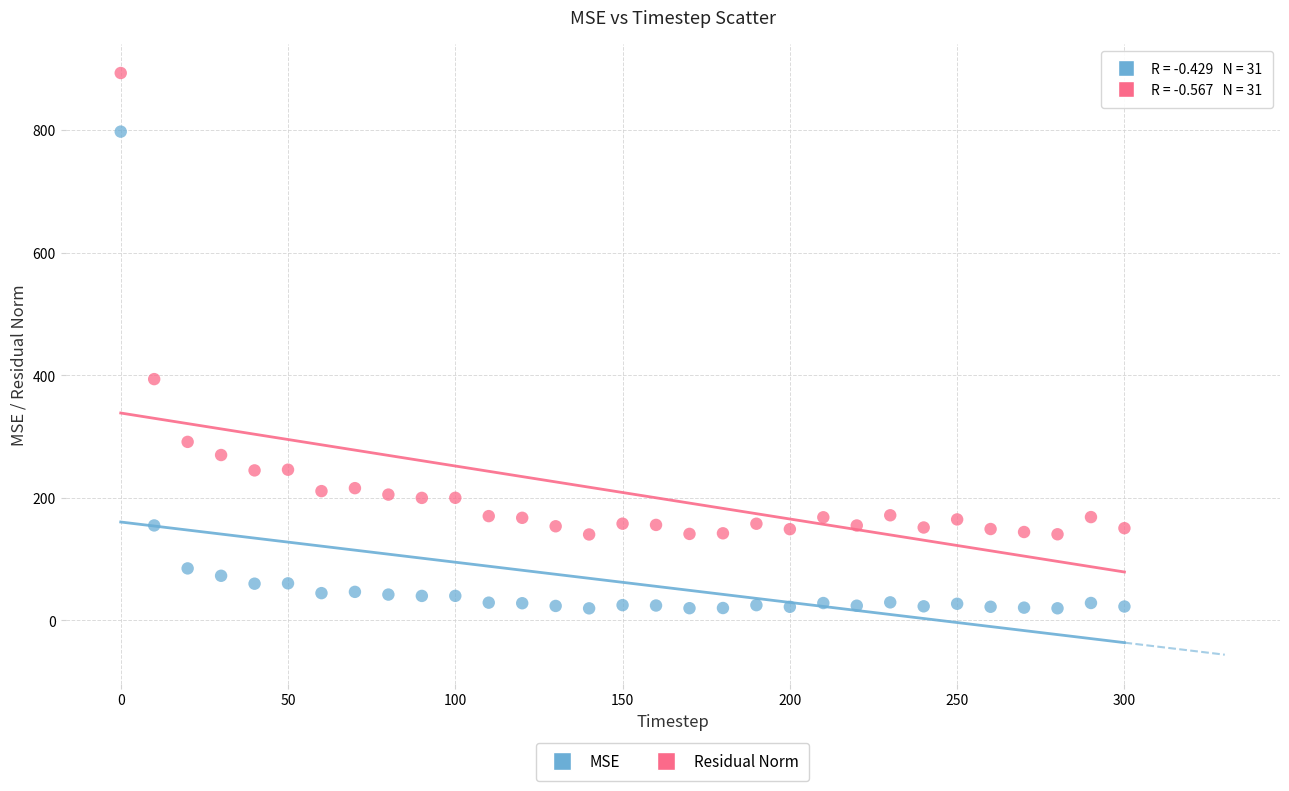

Across all data points, what is the range of X values (max minus min)?

300.0